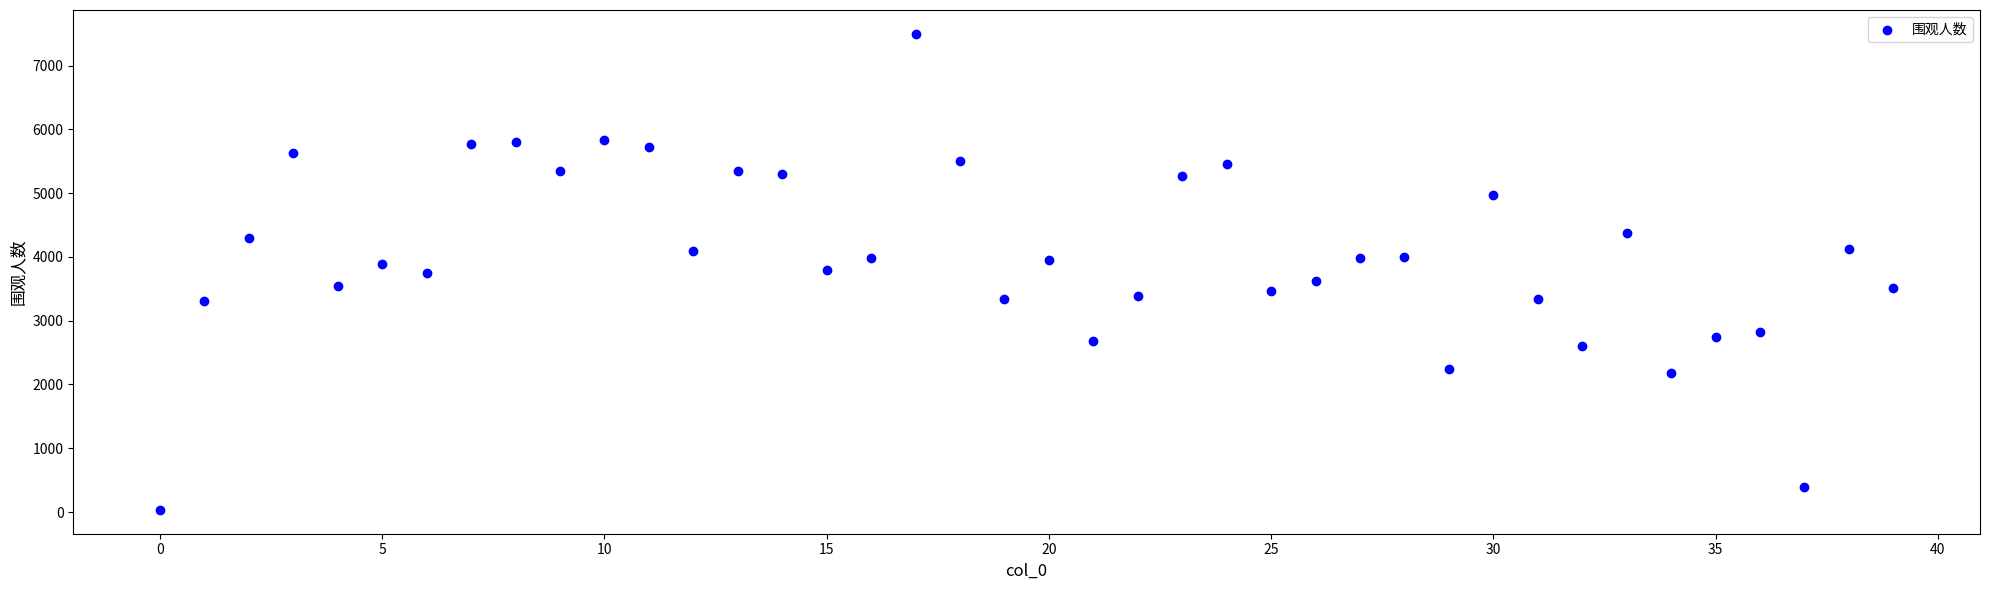

What is the range of Y values (max minus min)?

7464